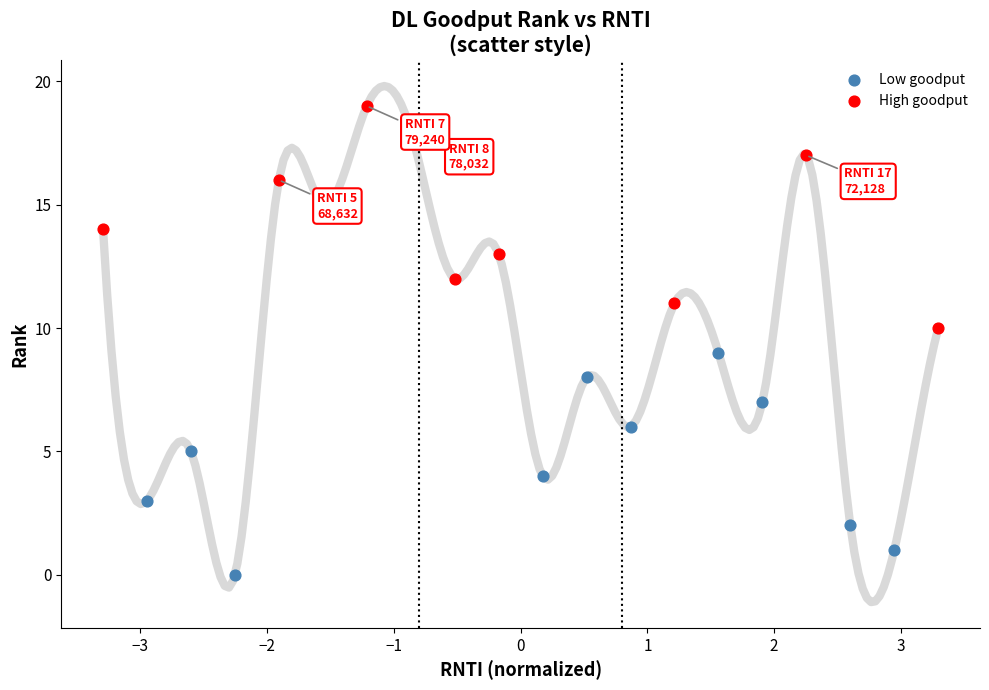

Which series reaches the maximum Y coordinate?

High goodput